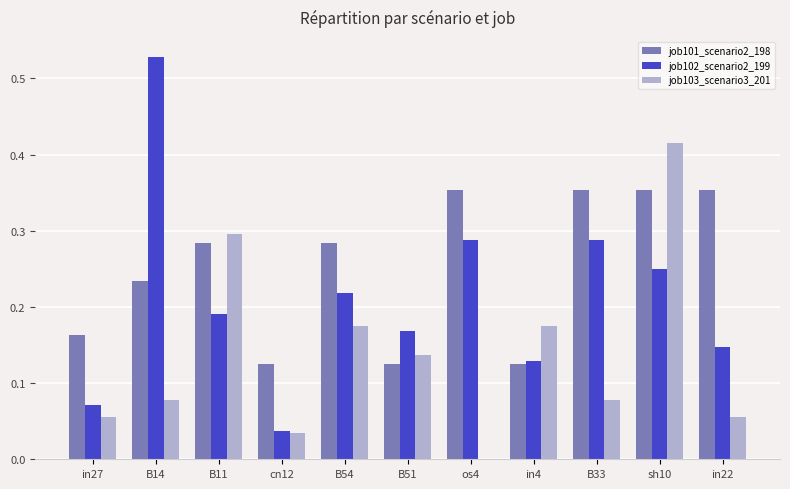

The value of job101_scenario2_198 at B33 is 0.5. True or false?

False